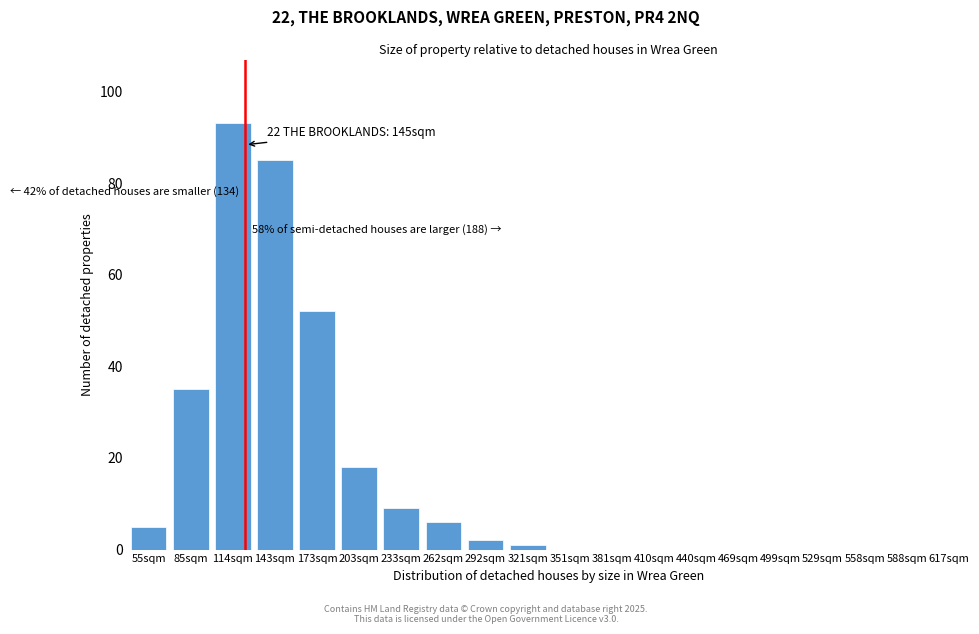

Reading left to right, transcribe all the data shown in this chart.

55sqm=5	85sqm=35	114sqm=93	143sqm=85	173sqm=52	203sqm=18	233sqm=9	262sqm=6	292sqm=2	321sqm=1	351sqm=0	381sqm=0	410sqm=0	440sqm=0	469sqm=0	499sqm=0	529sqm=0	558sqm=0	588sqm=0	617sqm=0